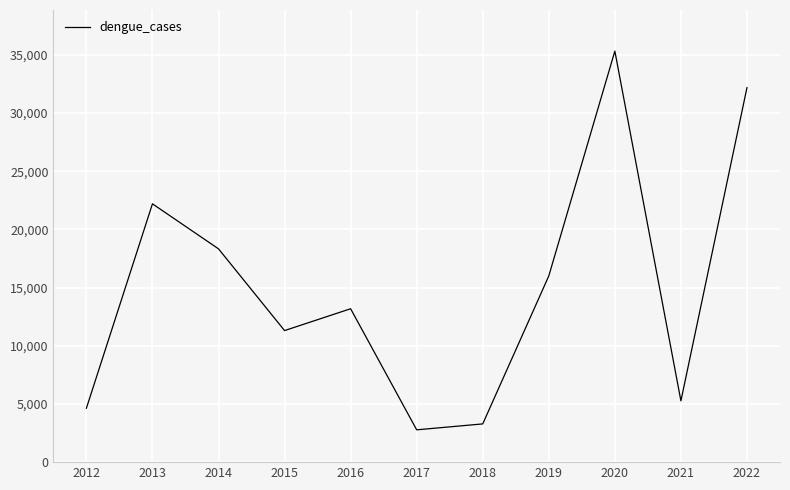

At which category does the chart reach its minimum across all series?

2017